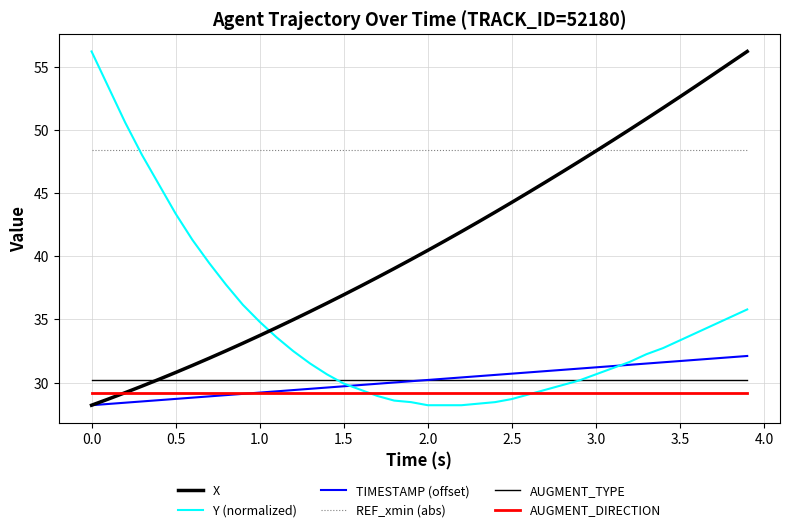

Does the chart have visible grid lines?

Yes